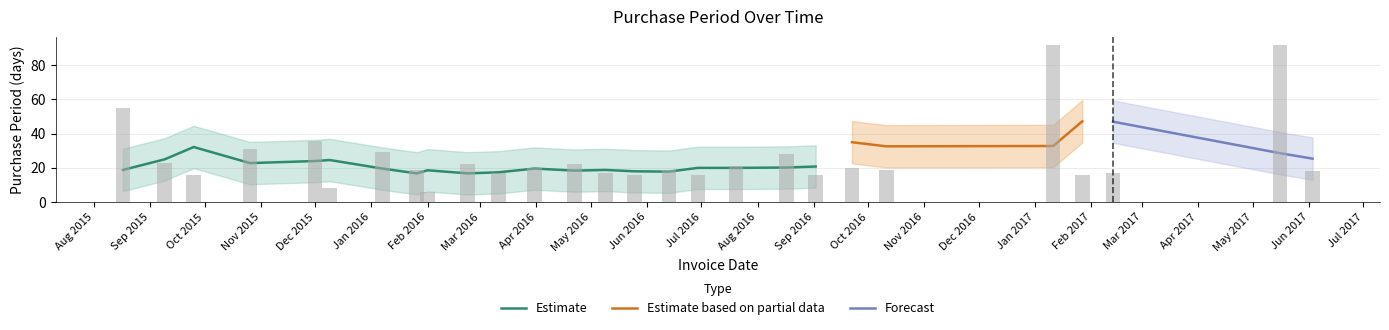

Which label corresponds to the largest value in the chart?

2017-01-11